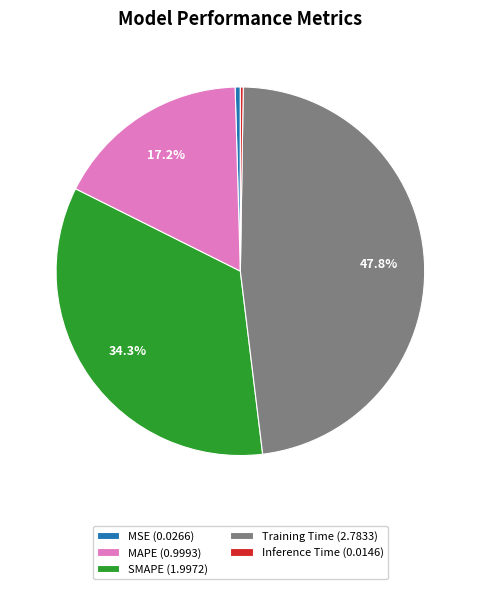

What is the largest slice in the pie chart?

Training Time